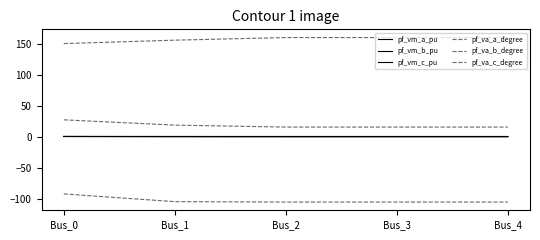

Is this an area chart (filled region under the line)?

No